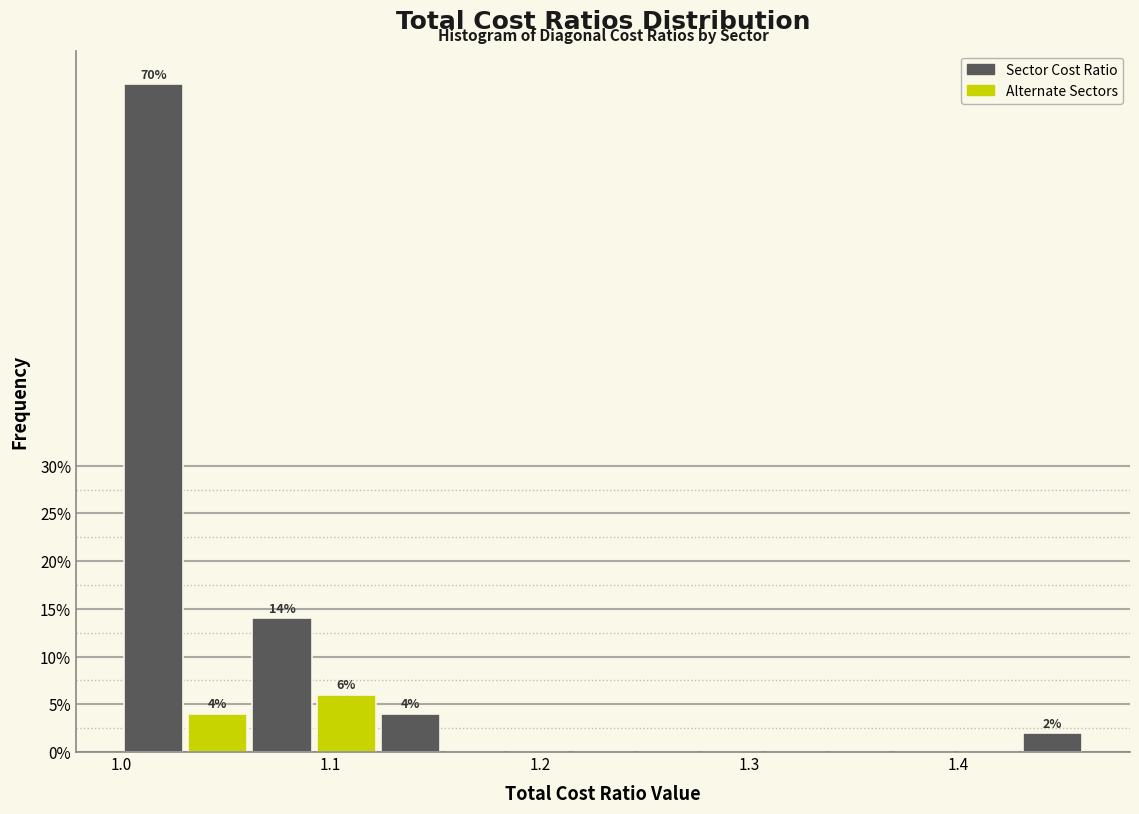

Read against the x-axis, roughly where is the centre of the tallest bar?

1.02